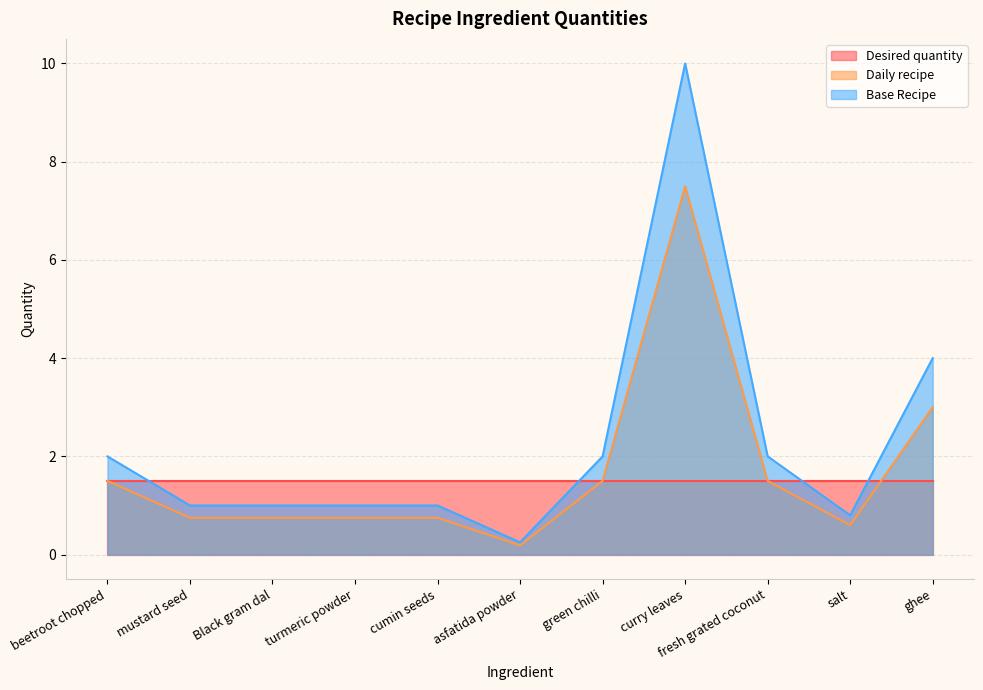

How many lines are shown in the chart?

3